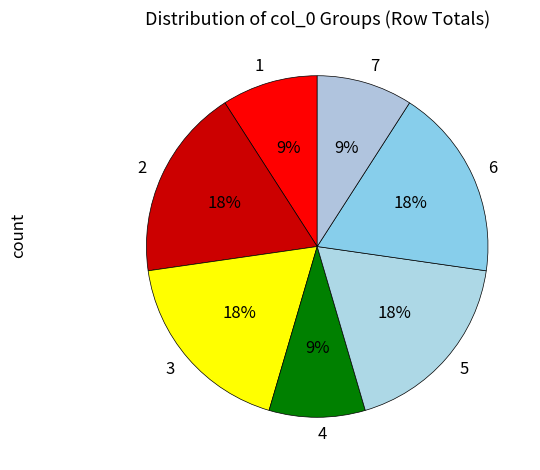

The 3 slice represents 18% of the pie. True or false?

True